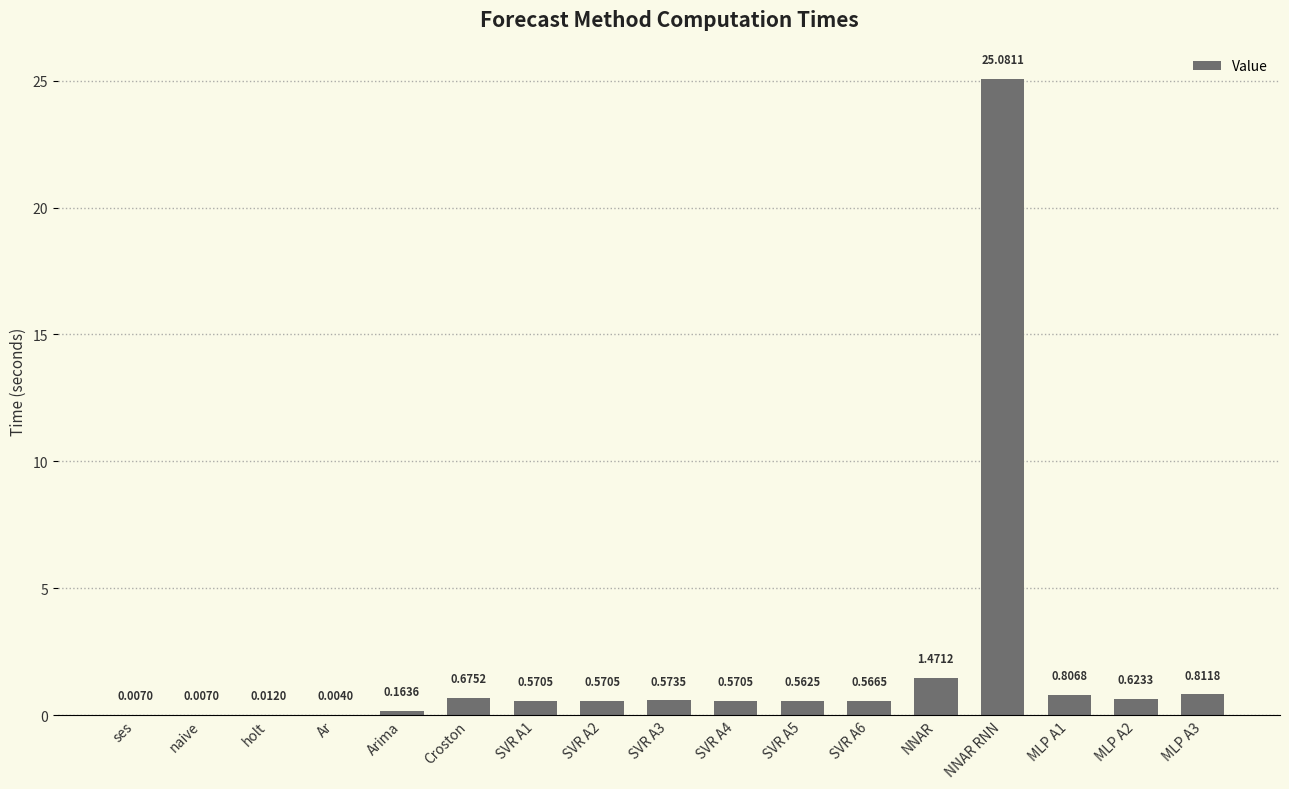

Are the bars horizontal?

No